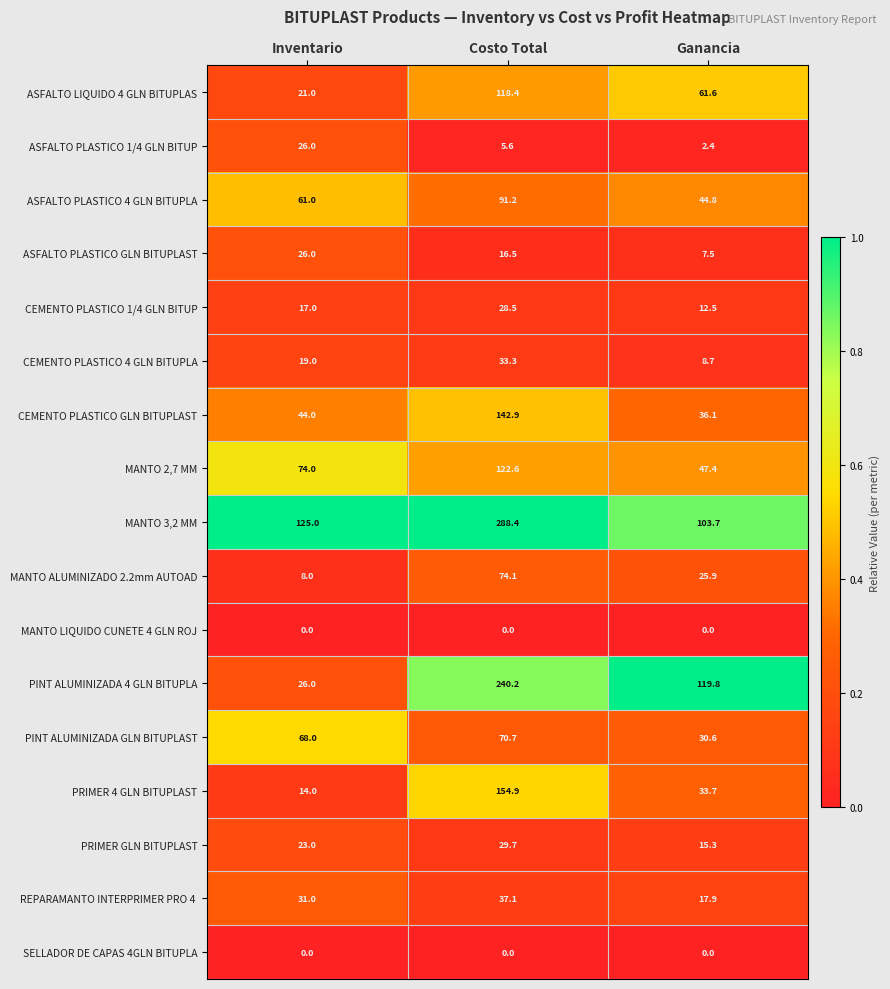

At which label is PINT ALUMINIZADA 4 GLN BITUPLA closest to 133?

Ganancia